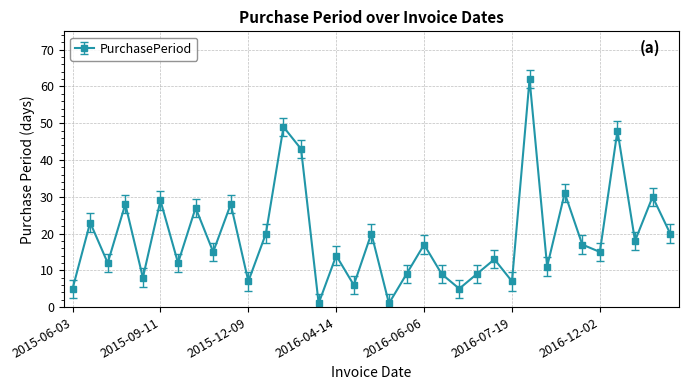

How many points are lower than both their immediate neighbors (excluding endpoints)?

13